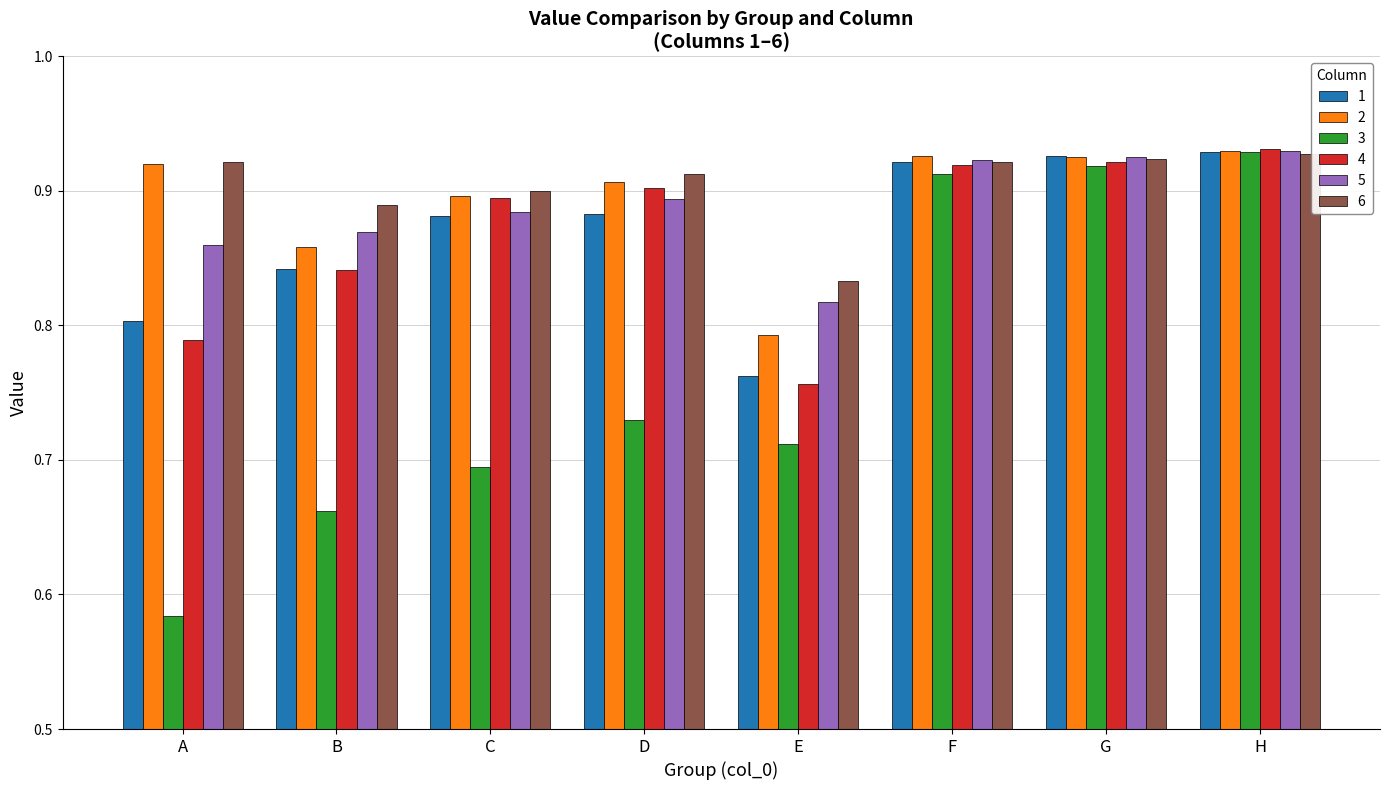

Which series changed the most between A and D?

3